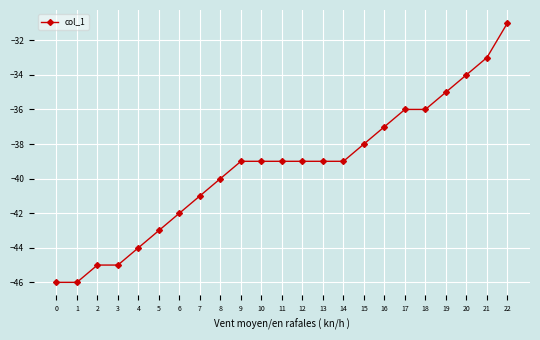

How many categories are shown in the chart?

23